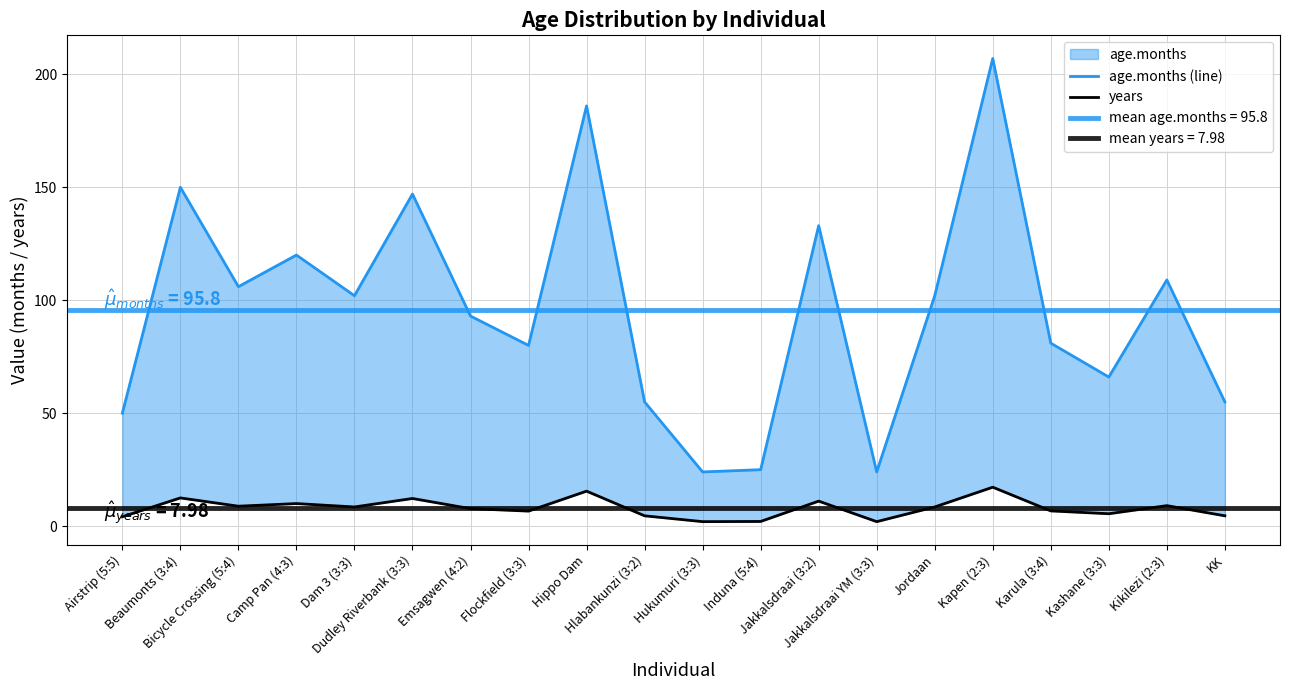

What is the difference between the maximum and minimum values in the age.months (line) series?

183.0